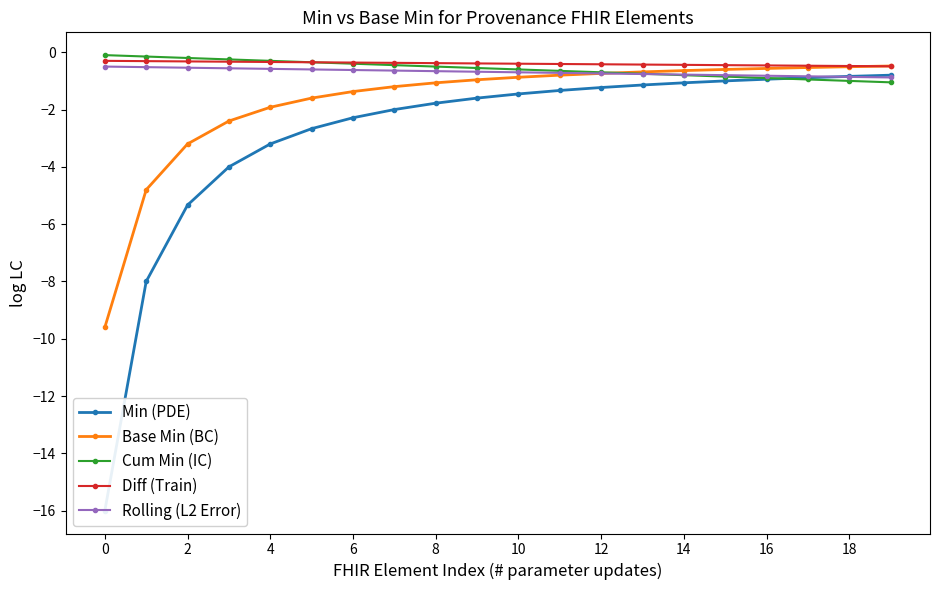

What is the difference between the maximum and minimum values in the Min (PDE) series?

15.2